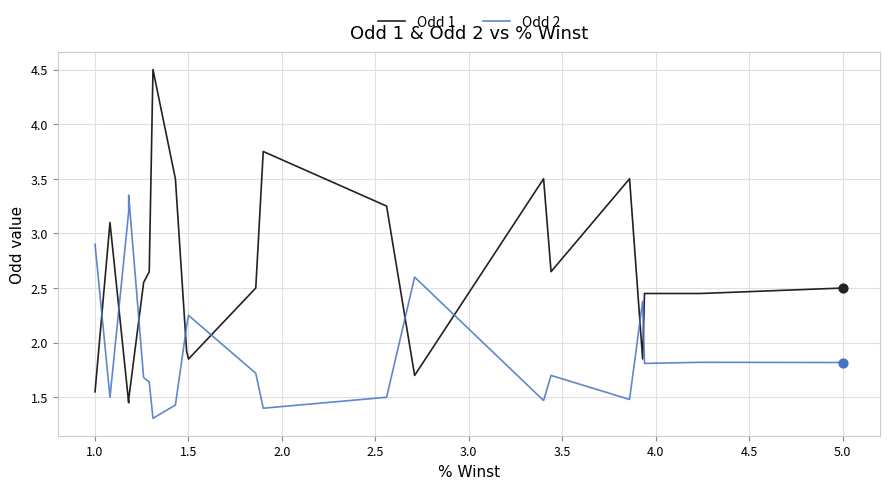

Which series has the widest spread of Y values?

Odd 1